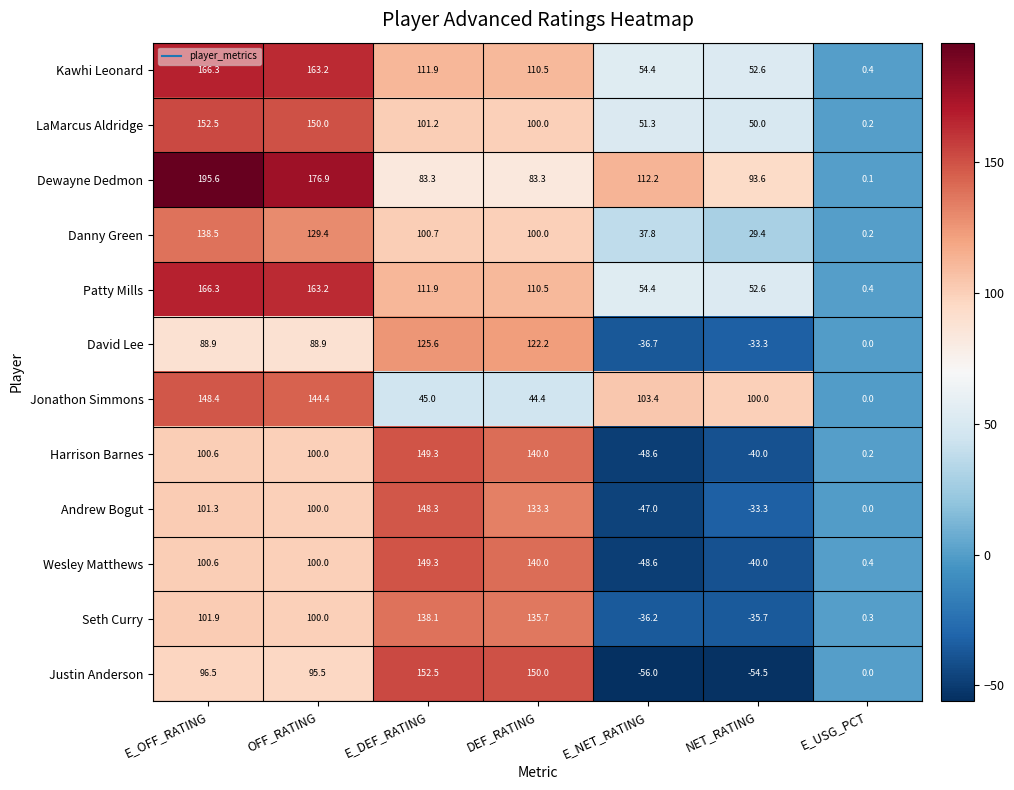

What is the sum of the Harrison Barnes values at E_OFF_RATING and OFF_RATING?

200.6